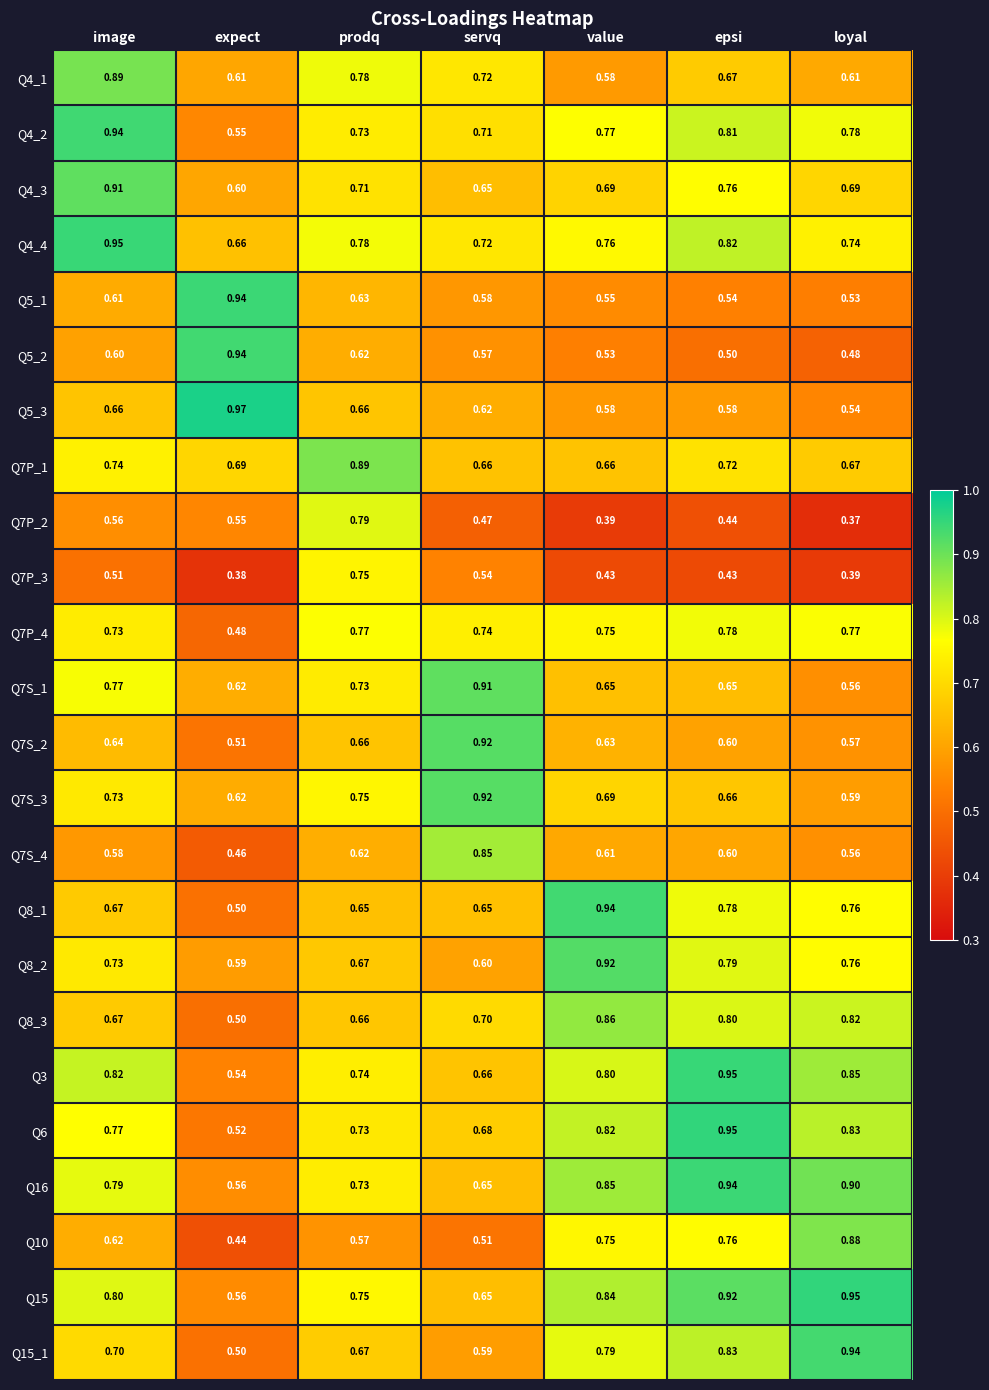

Which label corresponds to the largest value in the chart?

expect